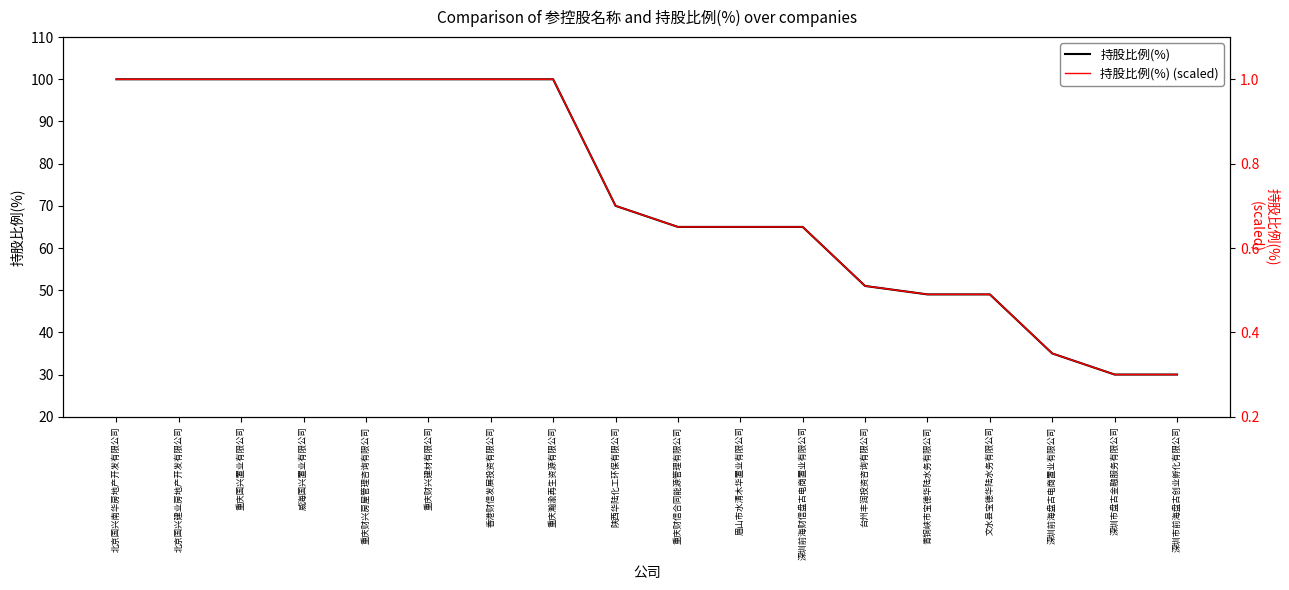

Reading left to right, what are all the values shown in this chart?

持股比例(%): 北京国兴南华房地产开发有限公司=100.0	北京国兴建业房地产开发有限公司=100.0	重庆国兴置业有限公司=100.0	威海国兴置业有限公司=100.0	重庆财兴房屋管理咨询有限公司=100.0	重庆财兴建材有限公司=100.0	香港财信发展投资有限公司=100.0	重庆瀚渝再生资源有限公司=100.0	陕西华陆化工环保有限公司=70.0	重庆财信合同能源管理有限公司=65.0	眉山市水清木华置业有限公司=65.0	深圳前海财信盘古电商置业有限公司=65.0	台州丰润投资咨询有限公司=51.0	青铜峡市宝德华陆水务有限公司=49.0	文水县宝德华陆水务有限公司=49.0	深圳前海盘古电商置业有限公司=35.0	深圳市盘古金融服务有限公司=30.0	深圳市前海盘古创业孵化有限公司=30.0
持股比例(%) (scaled): 北京国兴南华房地产开发有限公司=1.0	北京国兴建业房地产开发有限公司=1.0	重庆国兴置业有限公司=1.0	威海国兴置业有限公司=1.0	重庆财兴房屋管理咨询有限公司=1.0	重庆财兴建材有限公司=1.0	香港财信发展投资有限公司=1.0	重庆瀚渝再生资源有限公司=1.0	陕西华陆化工环保有限公司=0.7	重庆财信合同能源管理有限公司=0.7	眉山市水清木华置业有限公司=0.7	深圳前海财信盘古电商置业有限公司=0.7	台州丰润投资咨询有限公司=0.5	青铜峡市宝德华陆水务有限公司=0.5	文水县宝德华陆水务有限公司=0.5	深圳前海盘古电商置业有限公司=0.3	深圳市盘古金融服务有限公司=0.3	深圳市前海盘古创业孵化有限公司=0.3